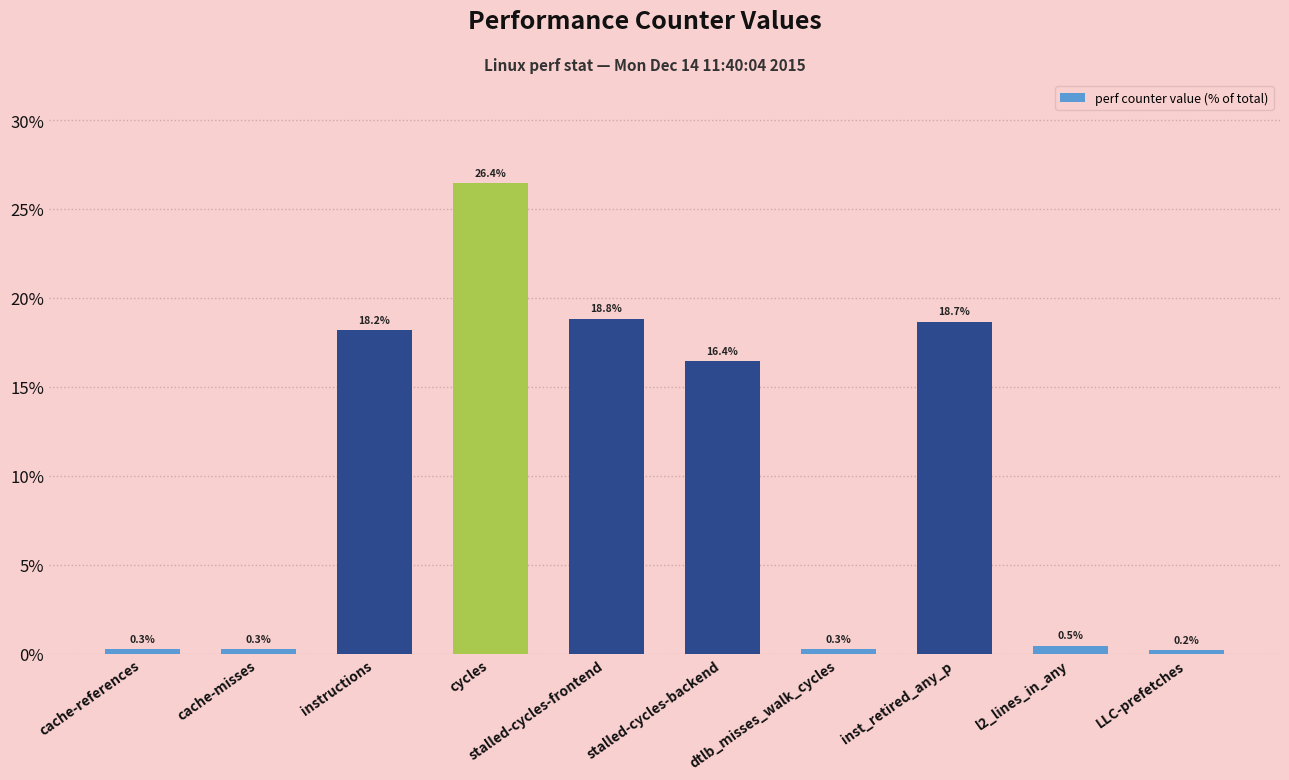

What is the label of the 5th bar from the right?

stalled-cycles-backend